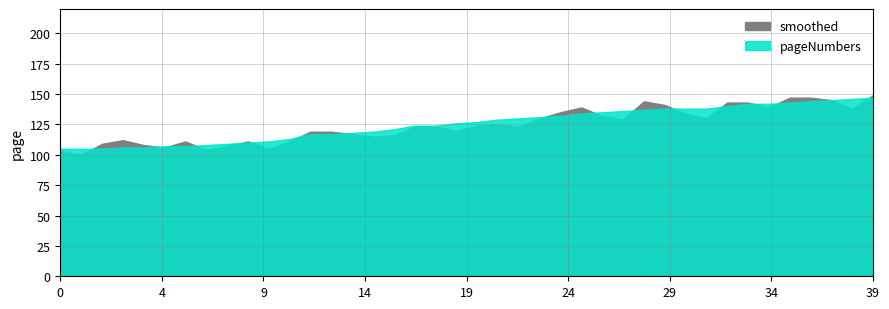

What value does the smoothed series have at 9, to the nearest 10?

110